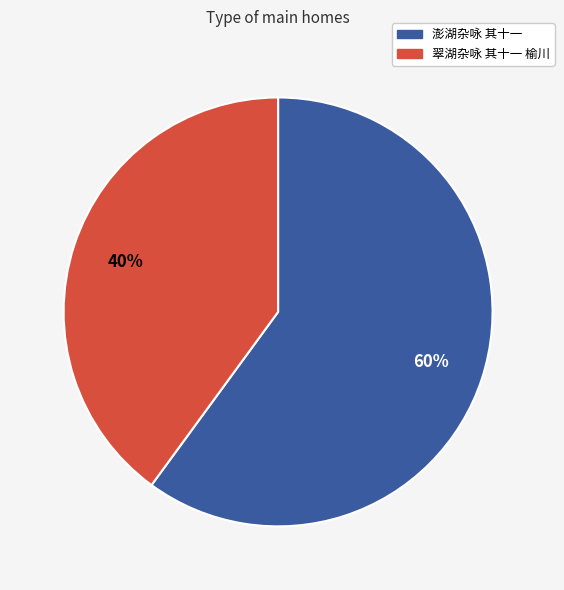

To the nearest percent, what portion does 澎湖杂咏 其十一 represent?

60%